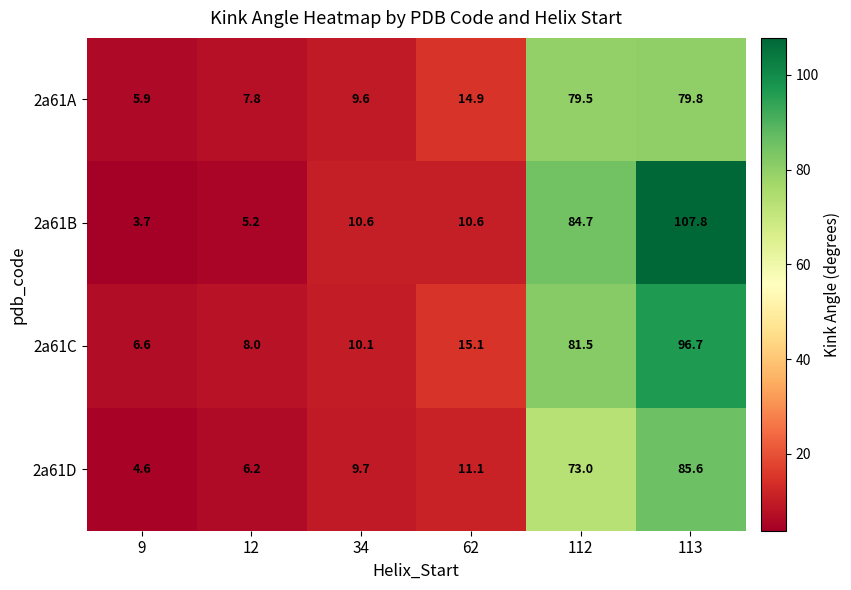

Which series changed the most between 9 and 62?

2a61A